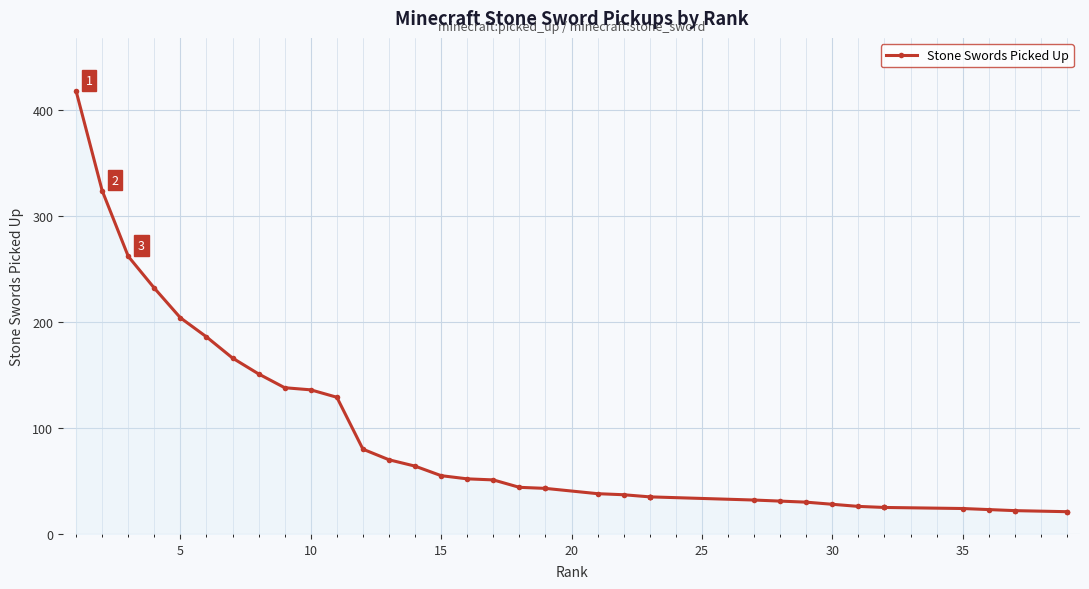

True or false: the data has more than 2 interior local peaks.

False